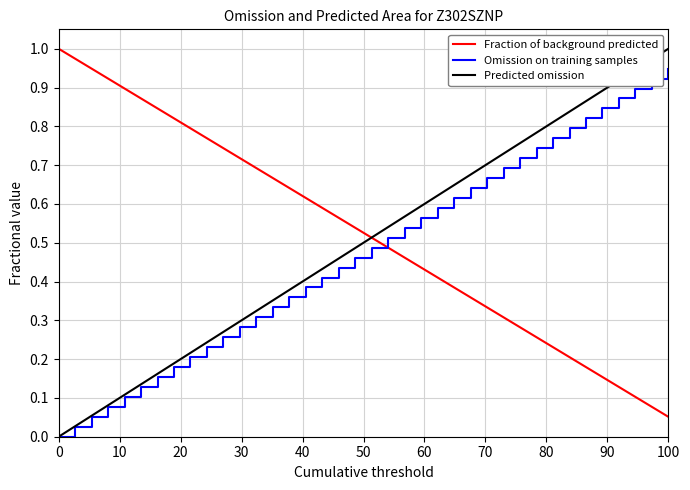

Reading right to left, list all the values displayed in this chart.

0.1	0.1	0.1	0.1	0.2	0.2	0.2	0.2	0.3	0.3	0.3	0.3	0.4	0.4	0.4	0.4	0.5	0.5	0.5	0.5	0.6	0.6	0.6	0.6	0.7	0.7	0.7	0.7	0.8	0.8	0.8	0.8	0.9	0.9	0.9	0.9	1.0	1.0